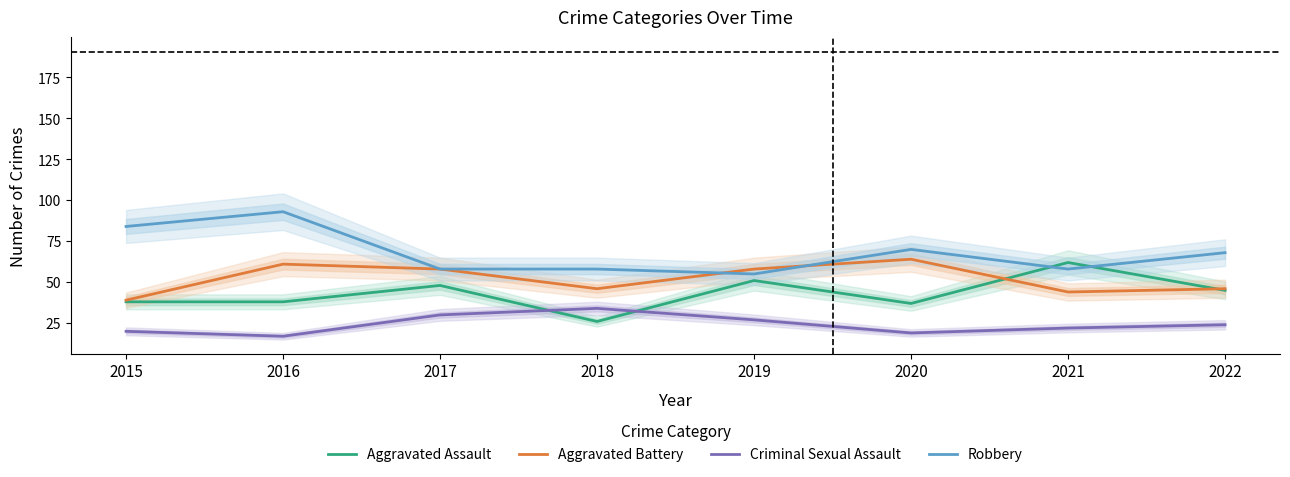

Rank the series by their maximum value, from highest to lowest.

Robbery, Aggravated Battery, Aggravated Assault, Criminal Sexual Assault